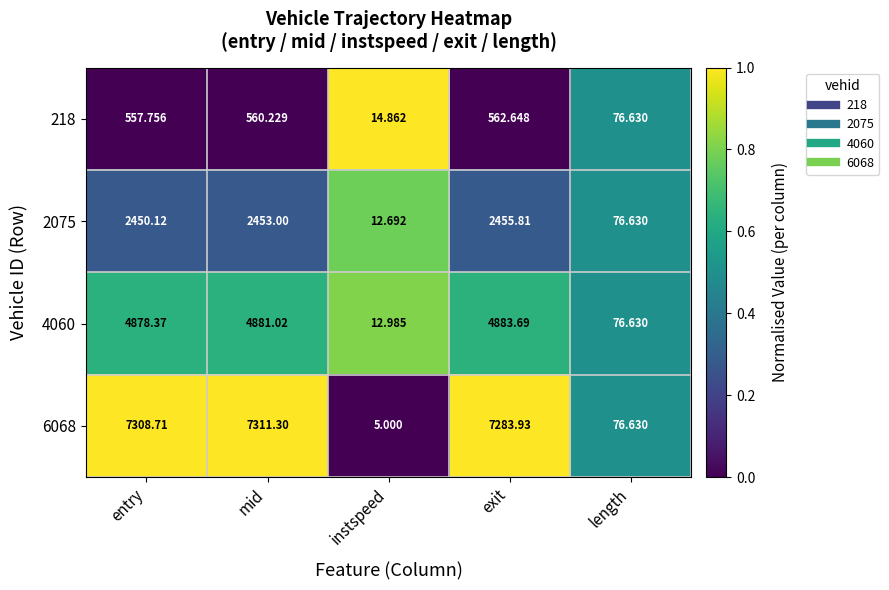

At which category is the sum across all series the highest?

mid